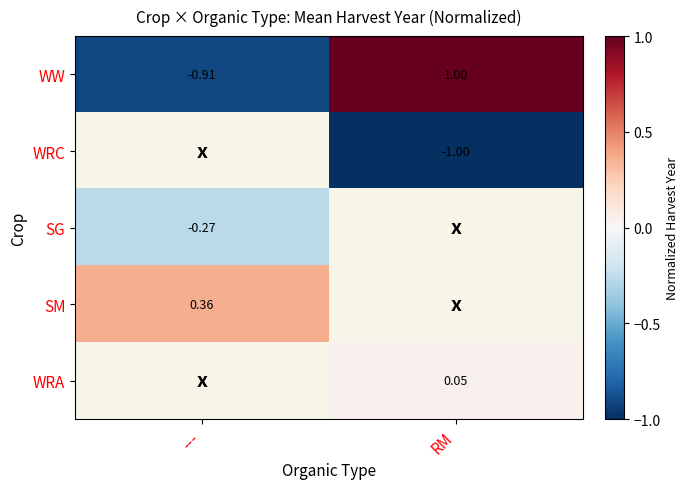

Where is WW nearest to the value 0?

---